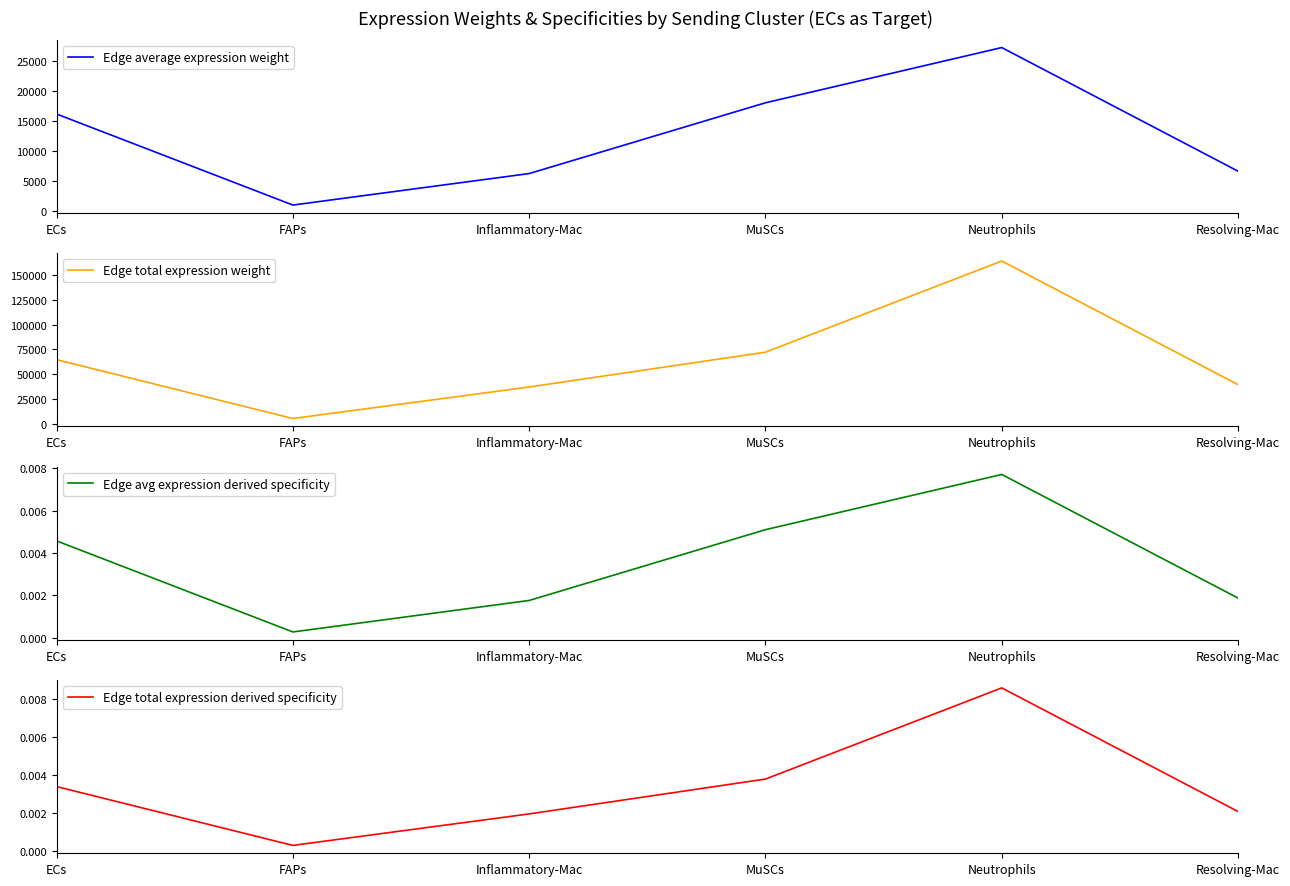

Which has a higher value, Inflammatory-Mac or MuSCs?

MuSCs